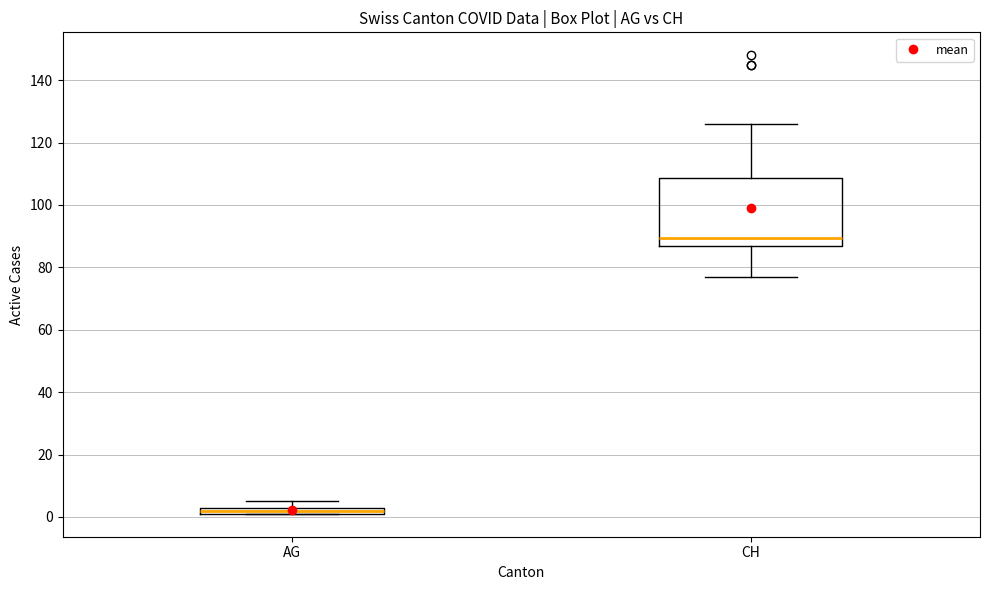

Which box has the lowest median line?

AG